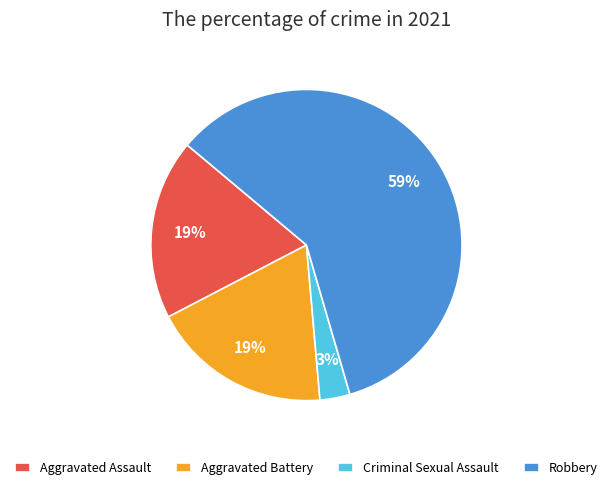

Does Robbery account for over 50% of the chart?

Yes